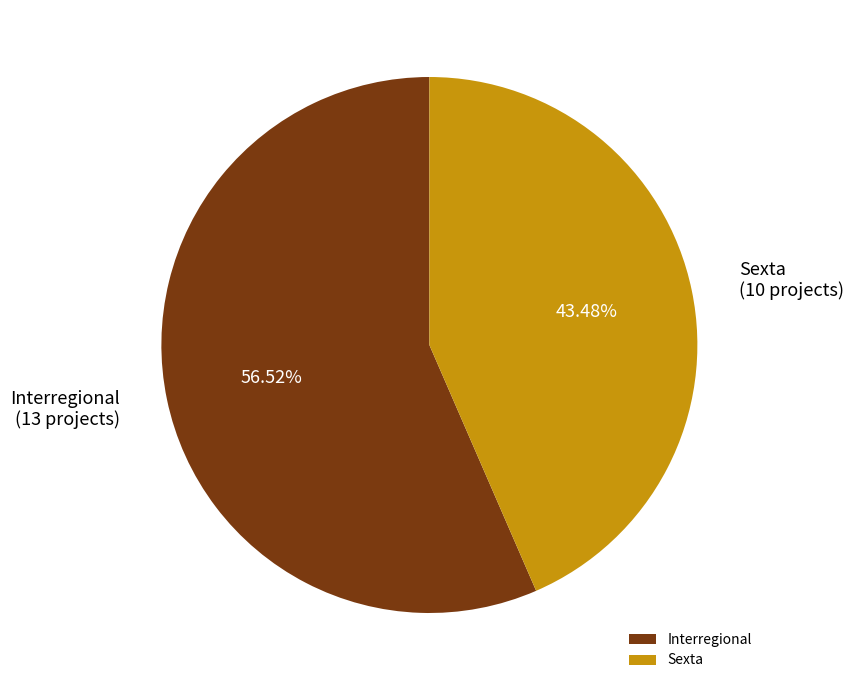

What percentage do Sexta and Interregional together represent?

100.0%